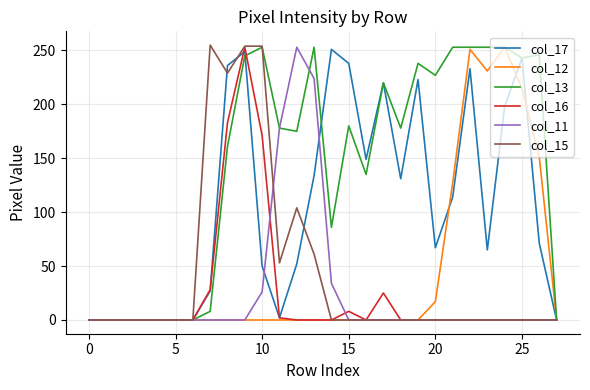

Which series has the largest total across all categories?

col_13